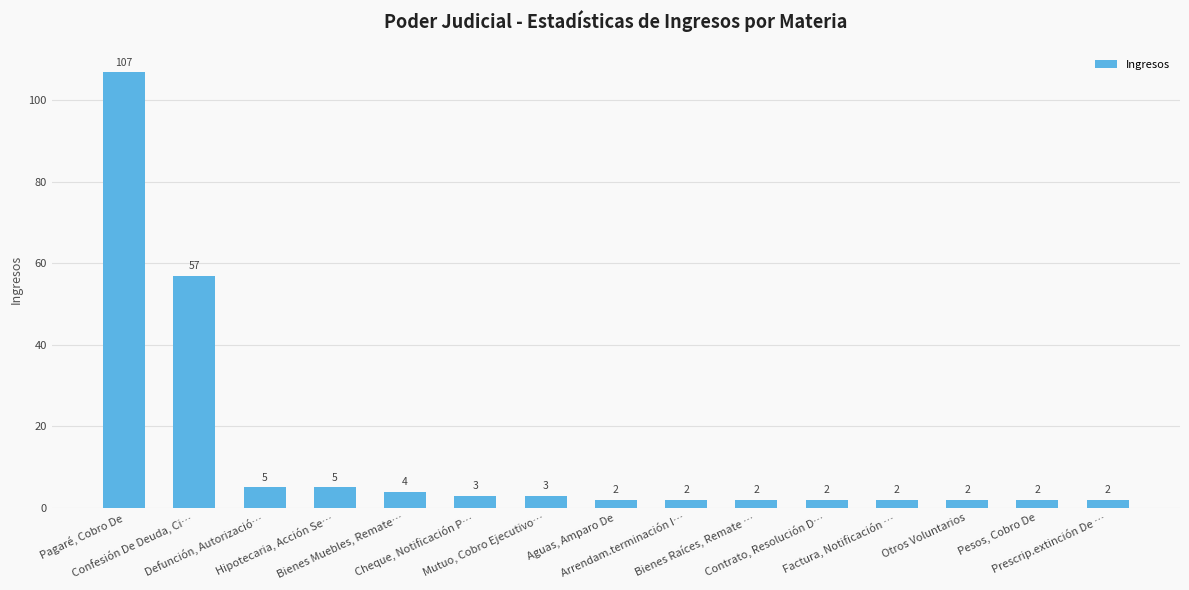

What is the maximum value shown in the chart?

107